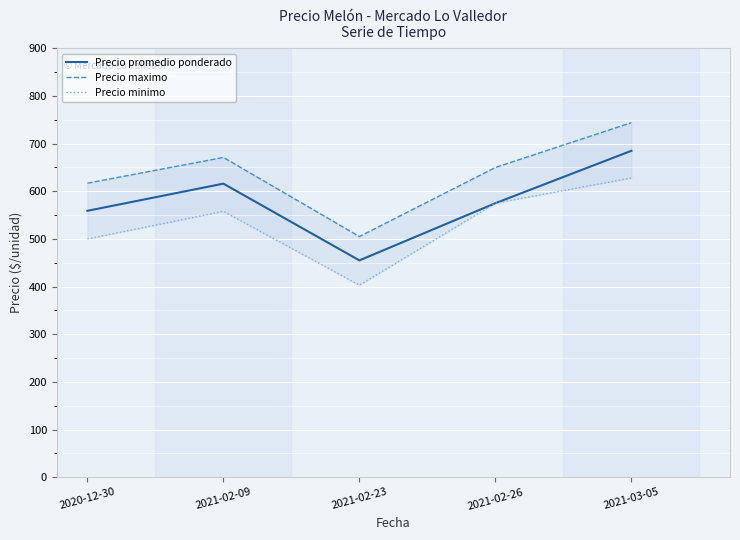

At which category is the sum across all series the highest?

2021-03-05